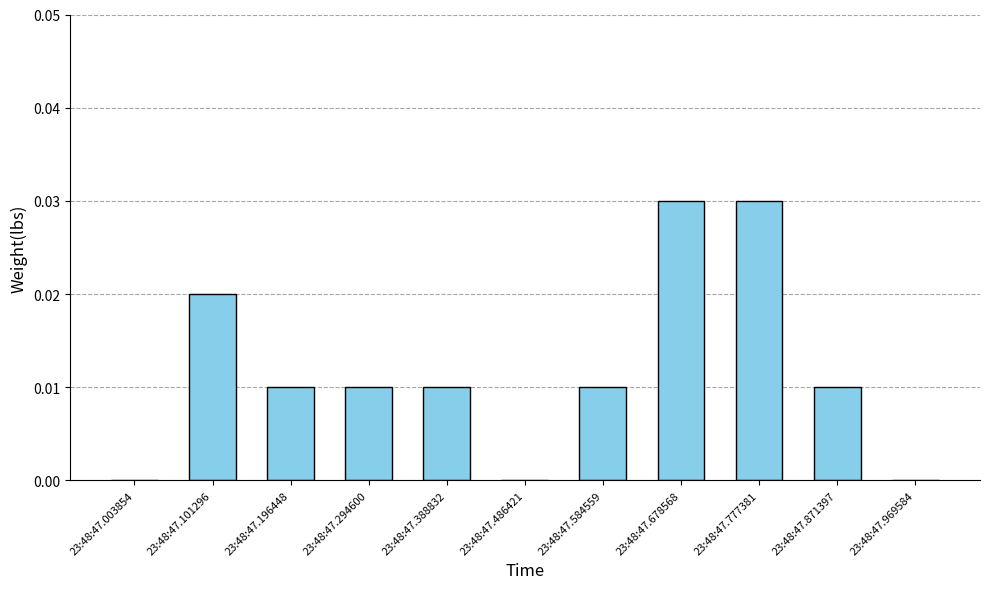

Which has a higher value, 23:48:47.003854 or 23:48:47.678568?

23:48:47.678568